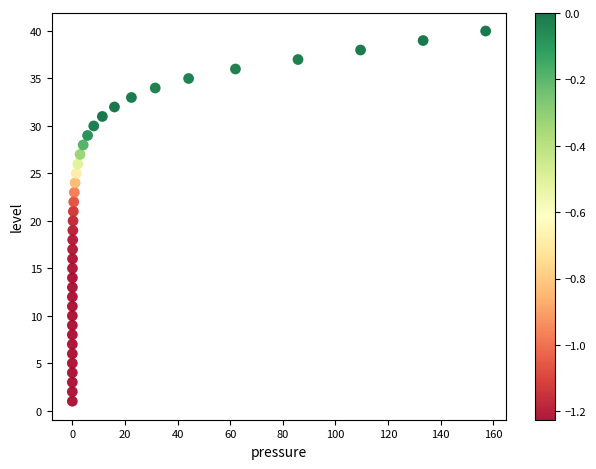

What is the range of Y values (max minus min)?

39